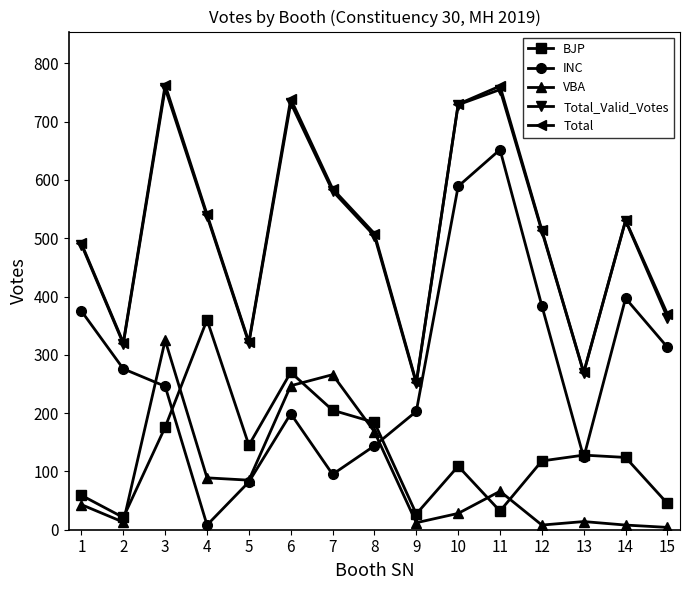

In Total_Valid_Votes, how many points are lower than both neighbors (excluding endpoints)?

4